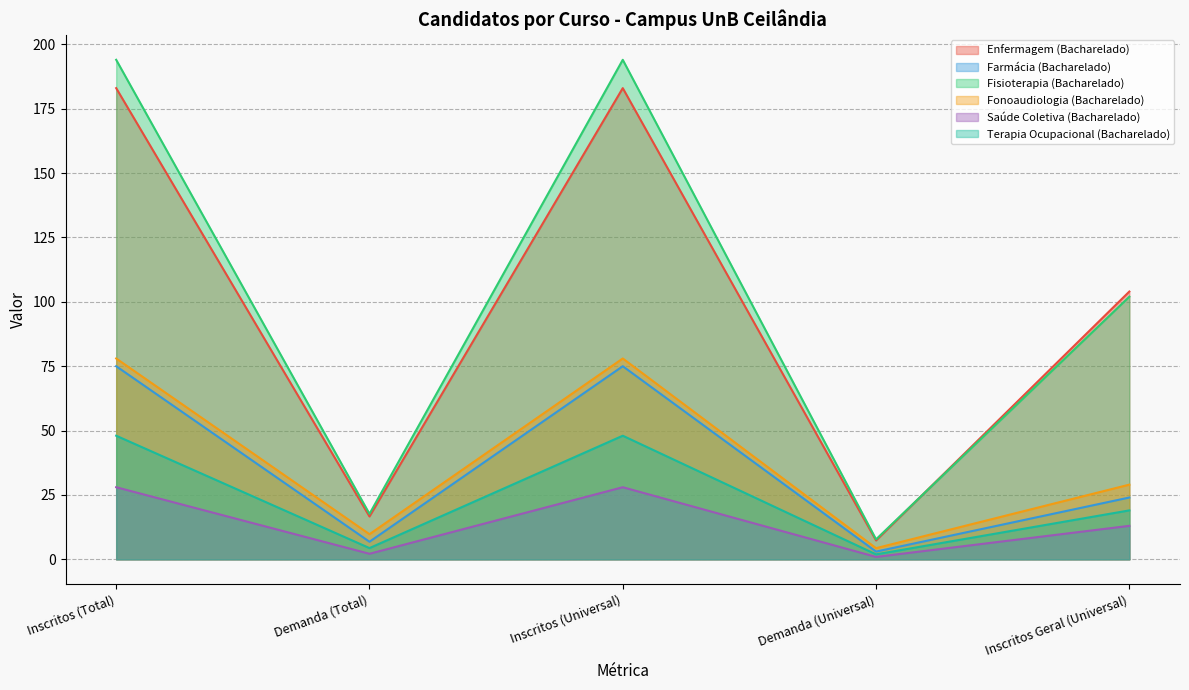

The Saúde Coletiva (Bacharelado) series shows 38.0 at Inscritos (Universal). True or false?

False